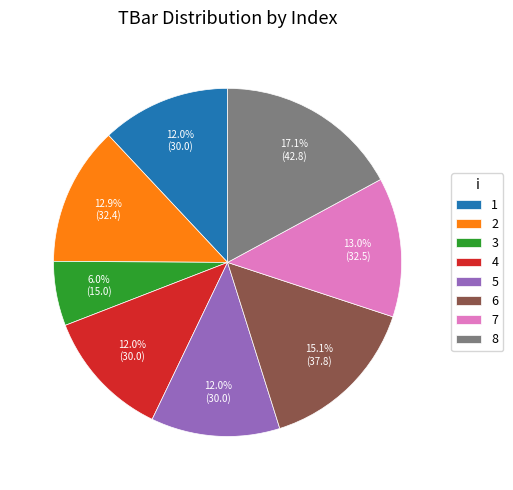

Does any single category account for the majority?

No